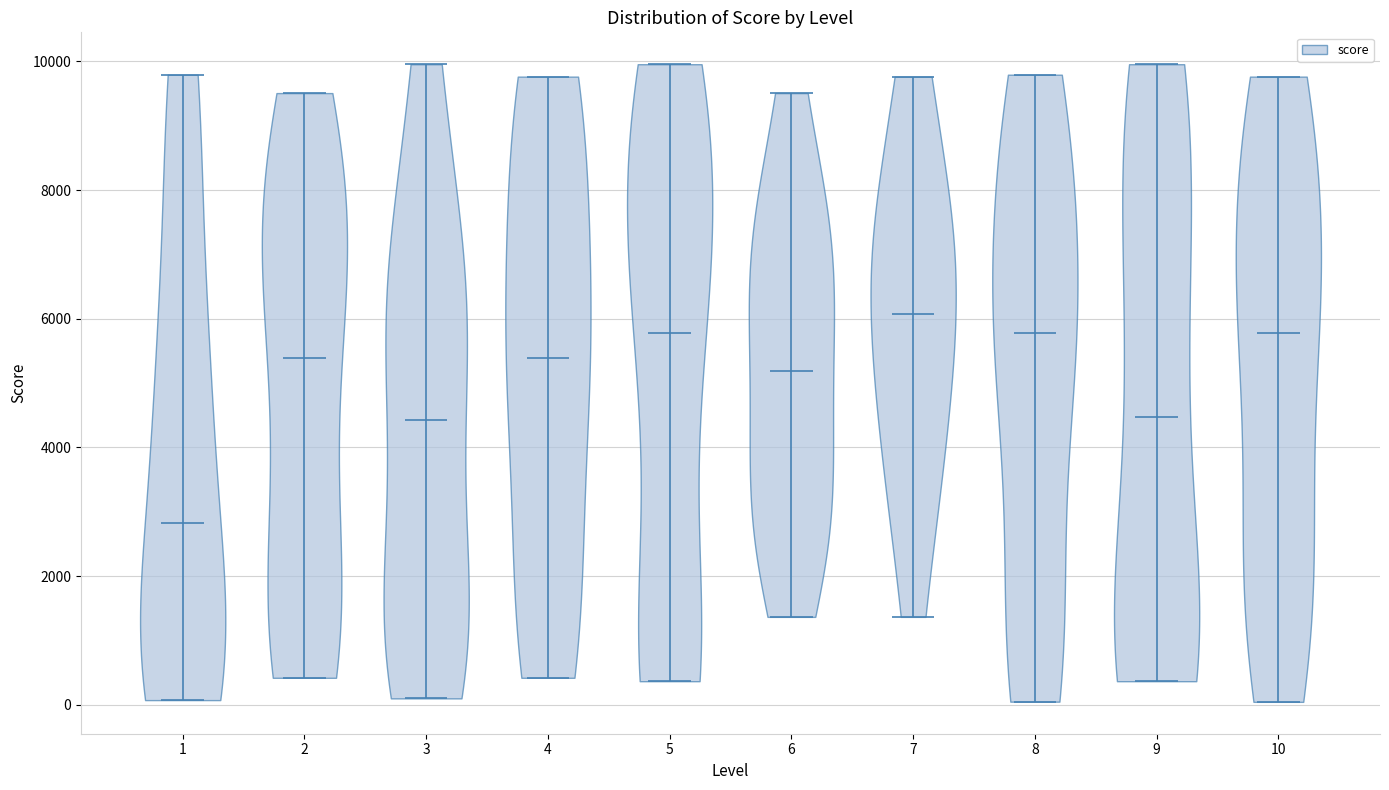

Reading left to right, read every violin against the y-axis: where its median line is, and the lowest and highest points it reaches. The values are not printed on the chart, so give them approximately, as read against the axis.

1: median line 2800, lowest point 0, highest point 9800
2: median line 5400, lowest point 400, highest point 9600
3: median line 4400, lowest point 0, highest point 10000
4: median line 5400, lowest point 400, highest point 9800
5: median line 5800, lowest point 400, highest point 10000
6: median line 5200, lowest point 1400, highest point 9600
7: median line 6000, lowest point 1400, highest point 9800
8: median line 5800, lowest point 0, highest point 9800
9: median line 4400, lowest point 400, highest point 10000
10: median line 5800, lowest point 0, highest point 9800